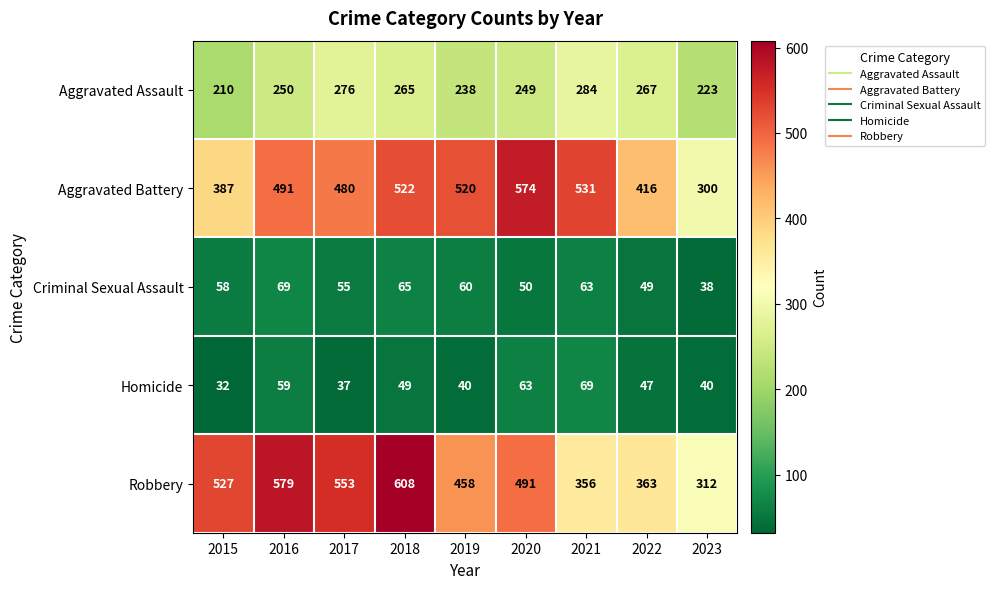

Which series has the widest spread of values?

Robbery